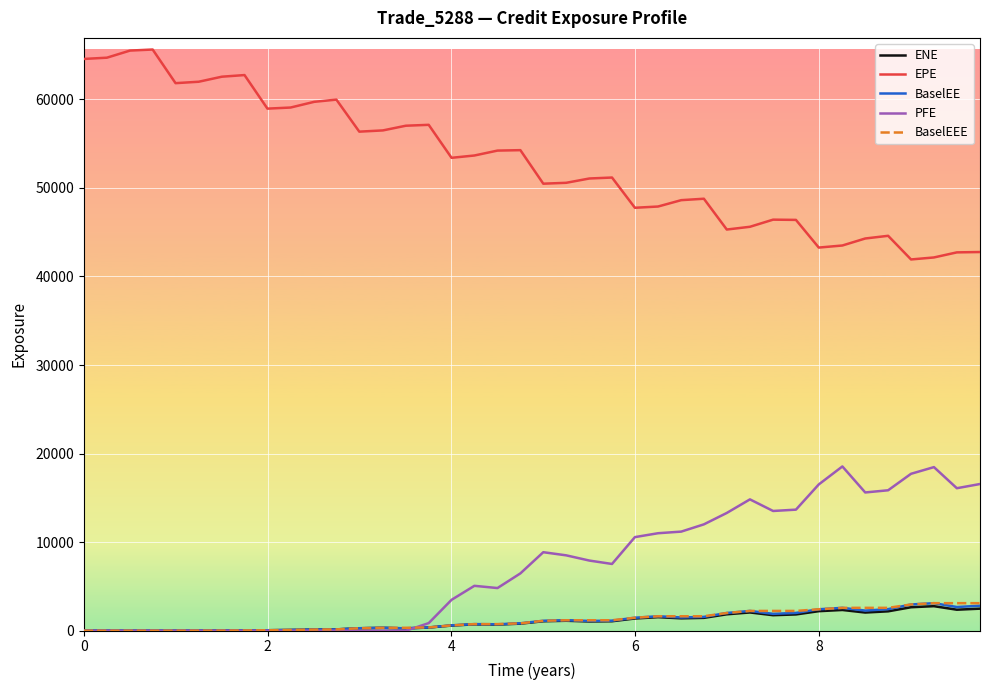

What is the highest value of the ENE series?

2772.3